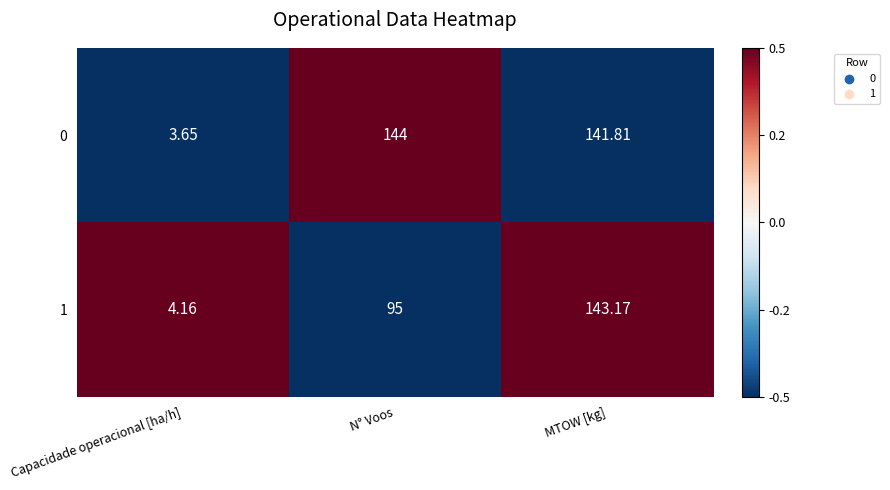

Count the number of data series in this chart.

2